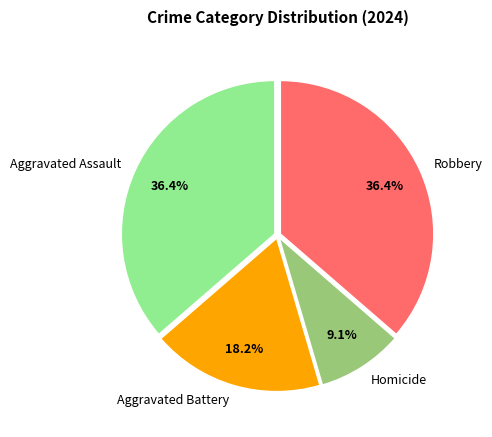

To the nearest percent, what is the average slice percentage?

25%